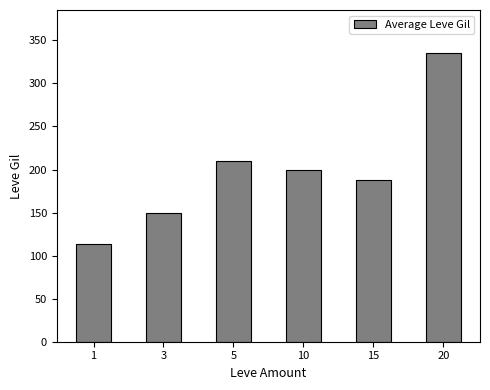

The chart shows a value of 346.8 at 5. True or false?

False